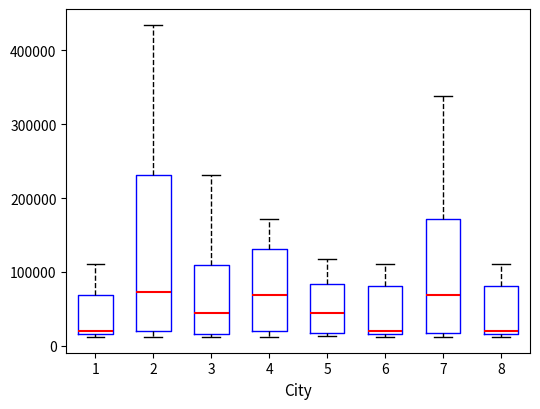

Where does the upper whisker of the box at x = 4 end on the y-axis? The values are not printed on the chart, so give them approximately, as read against the axis.

170000